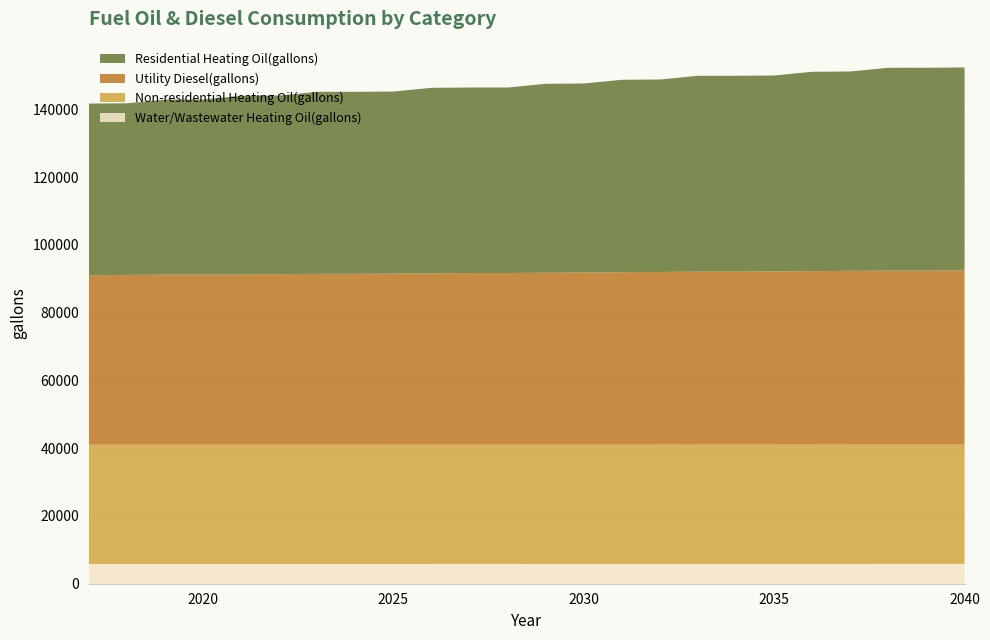

Reading left to right, transcribe all the data shown in this chart.

Water/Wastewater Heating Oil(gallons): 5823.2	5824.9	5826.7	5828.3	5829.8	5831.2	5832.4	5833.6	5835.0	5836.5	5838.2	5839.7	5841.5	5843.3	5844.8	5846.4	5847.9	5849.3	5850.8	5852.2	5853.8	5855.3	5856.7	5857.8
Non-residential Heating Oil(gallons): 35178.1	35178.1	35178.1	35178.1	35178.1	35178.1	35178.1	35178.1	35178.1	35178.1	35178.1	35178.1	35178.1	35178.1	35178.1	35178.1	35178.1	35178.1	35178.1	35178.1	35178.1	35178.1	35178.1	35178.1
Utility Diesel(gallons): 50023.8	50102.0	50180.3	50180.3	50258.6	50336.9	50415.2	50415.2	50493.5	50571.7	50650.0	50650.0	50728.3	50806.6	50884.9	50963.2	51041.4	51041.4	51119.7	51198.0	51276.3	51354.6	51354.6	51432.9
Residential Heating Oil(gallons): 50644.1	50644.1	51666.6	51666.6	52689.2	52689.2	53711.7	53711.7	53711.7	54734.3	54734.3	54734.3	55756.8	55756.8	56779.4	56779.4	57801.9	57801.9	57801.9	58824.4	58824.4	59847.0	59847.0	59847.0